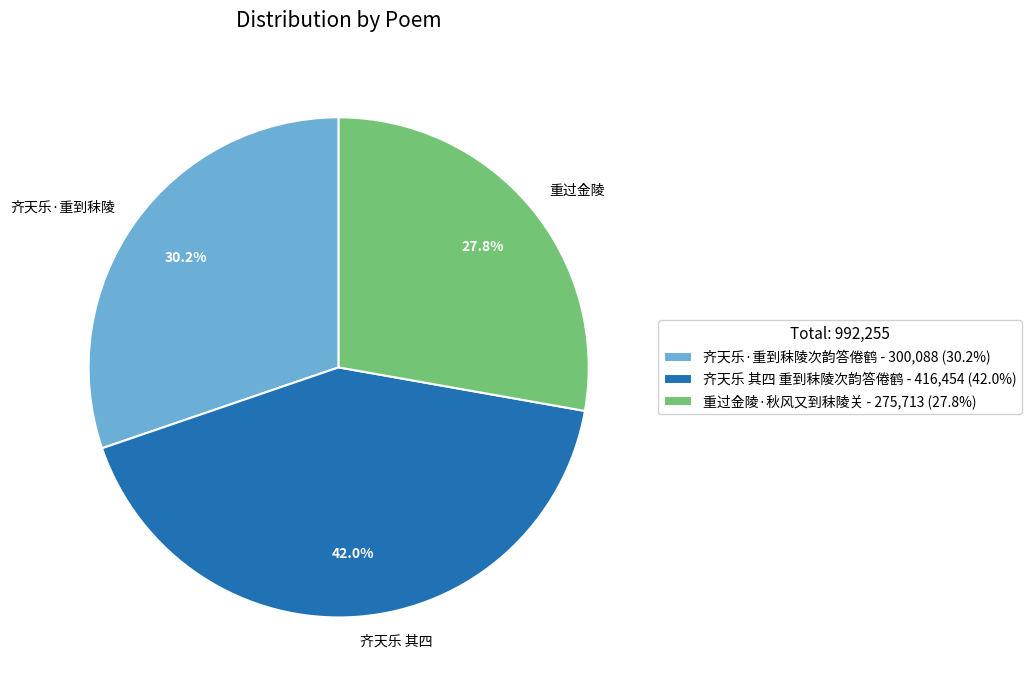

To the nearest percent, what portion does 齐天乐 其四 重到秣陵次韵答倦鹤 represent?

42%